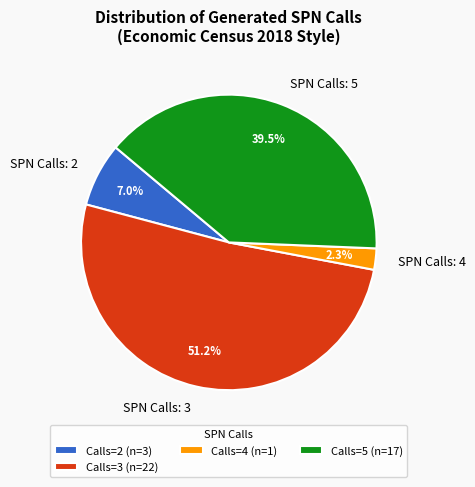

What percentage do SPN Calls: 5 and SPN Calls: 3 together represent?

90.7%